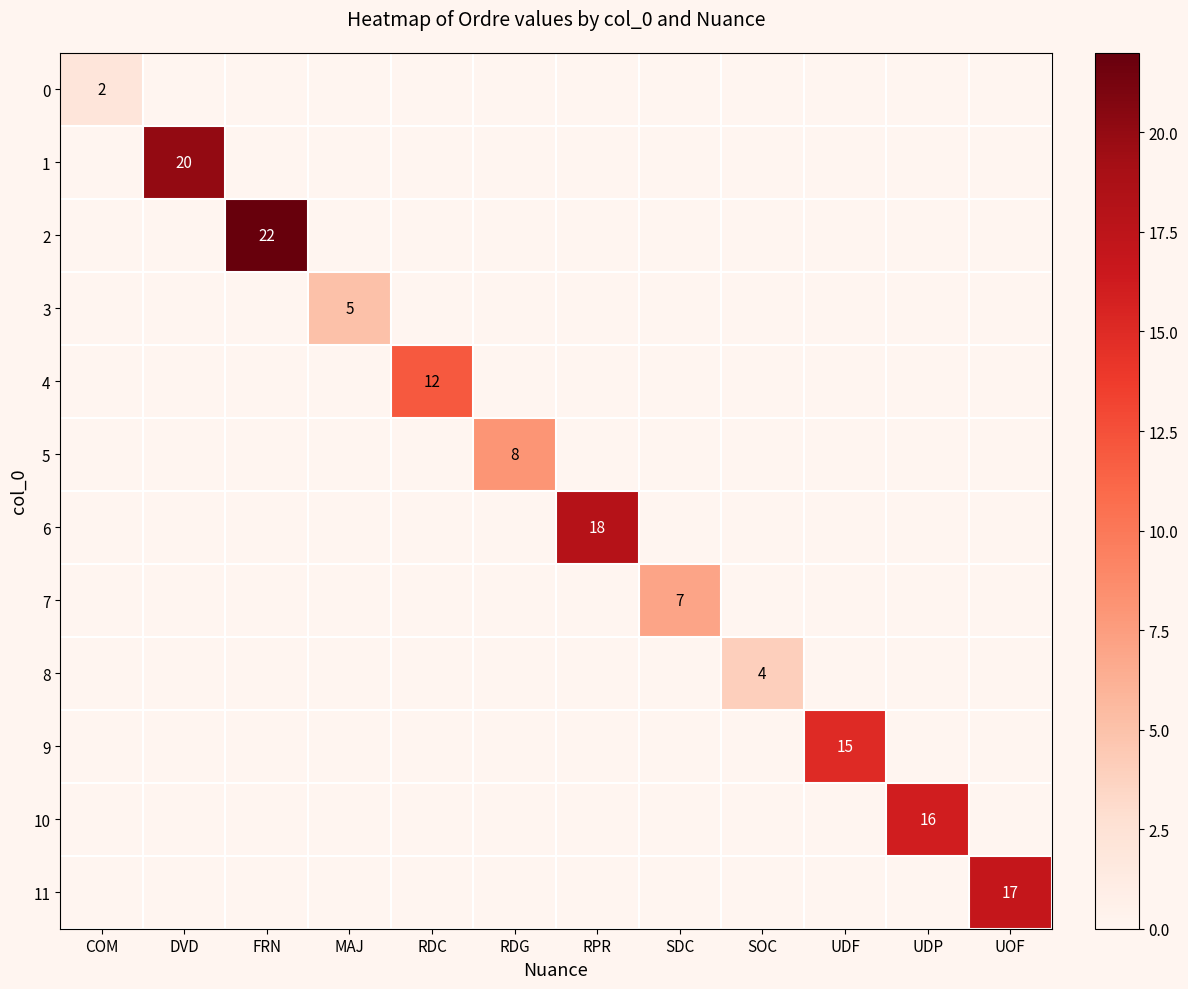

What is the total value across all series at UOF?

17